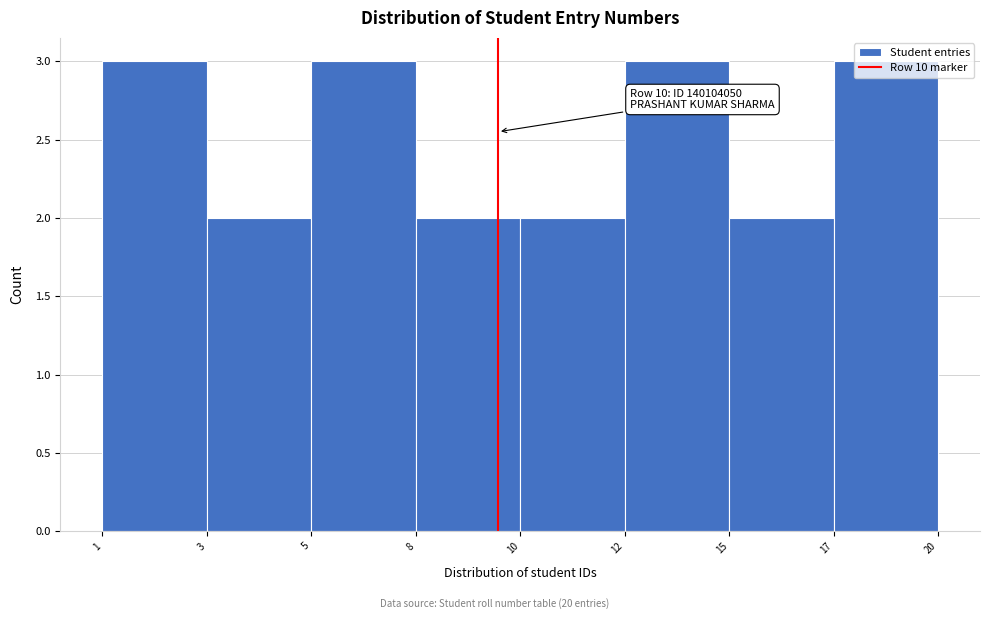

What is the value of the 1st bar from the left?

3